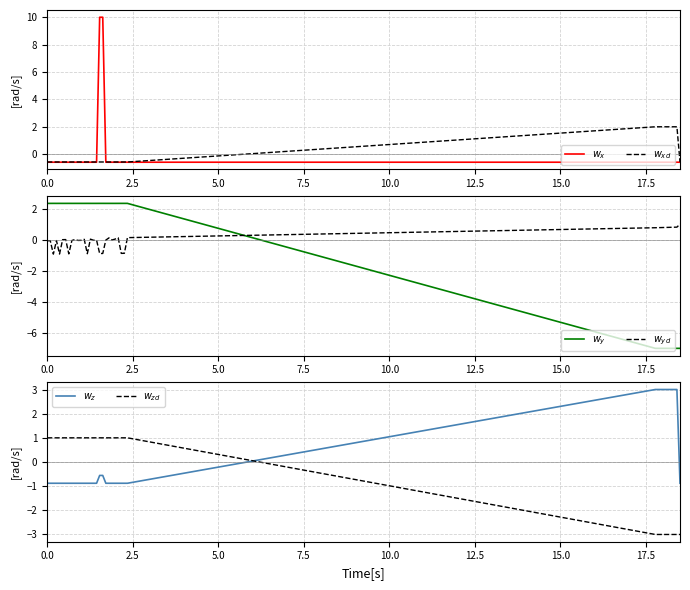

Which series has the largest total across all categories?

$w_{yd}$